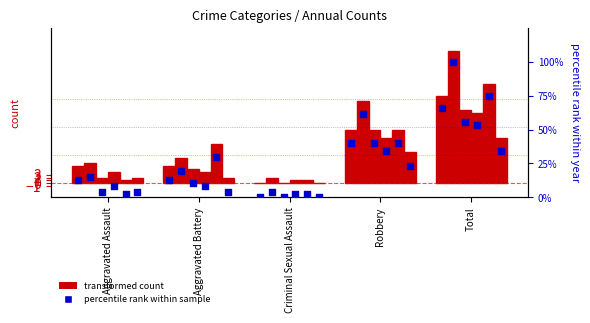

Is the value of 2023 at Aggravated Assault greater than the value of 2022 at Aggravated Assault?

No